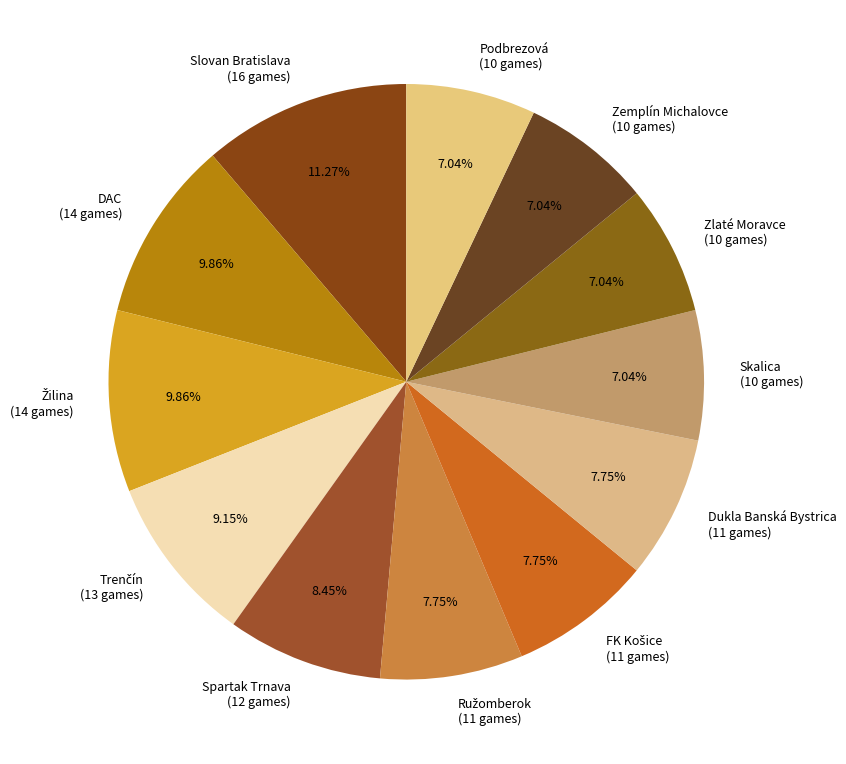

Count the number of slices in the pie.

12